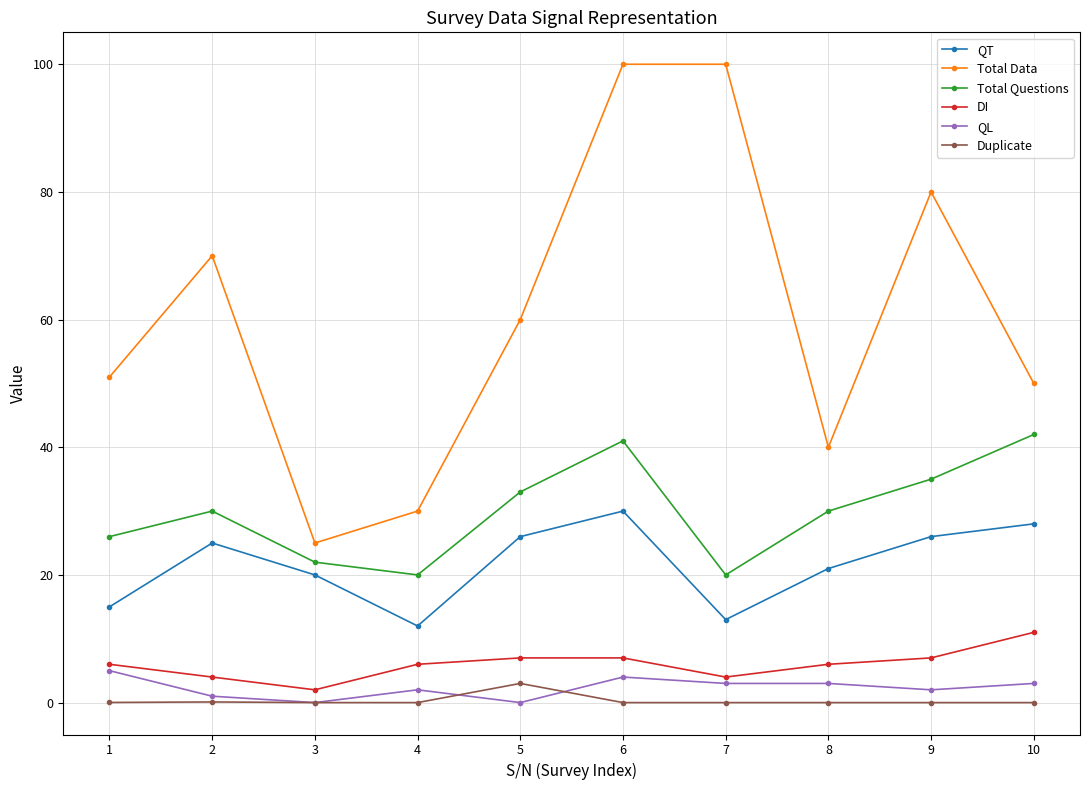

What is the sum of the QL values at 8 and 1?

8.0